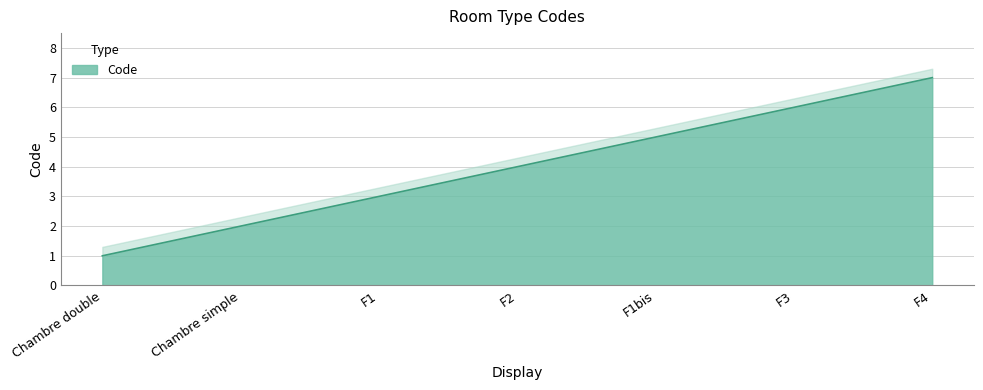

Which category has the lowest value across all series?

Chambre double